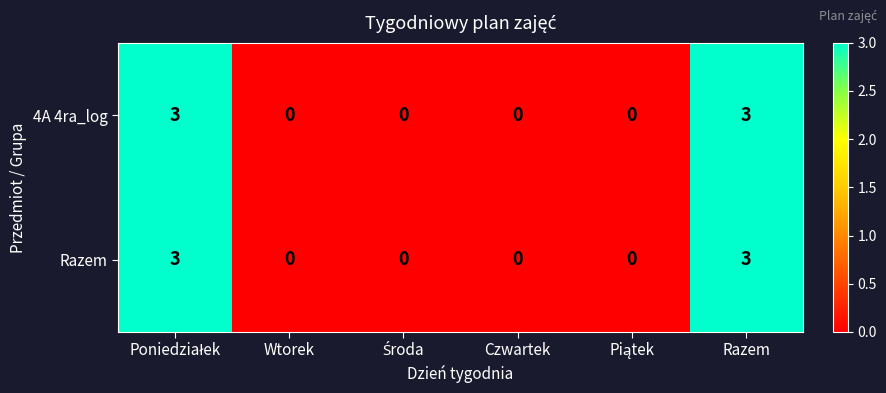

The value of Razem at Razem is 1. True or false?

False